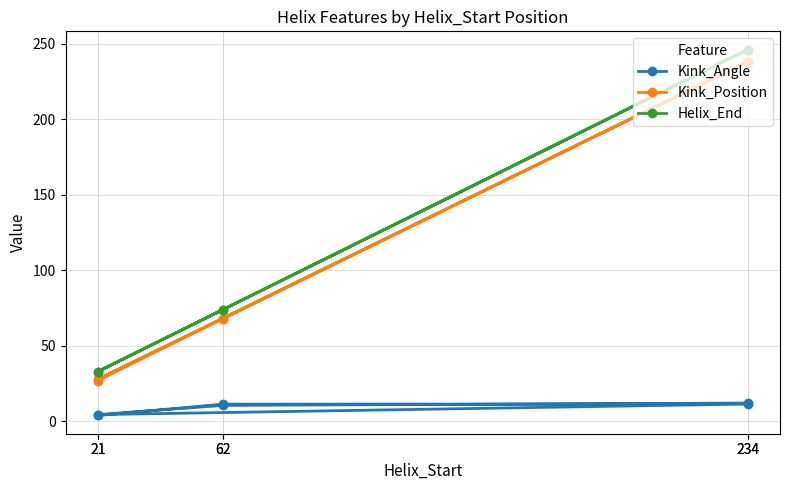

At which label does Helix_End first exceed 74?

234